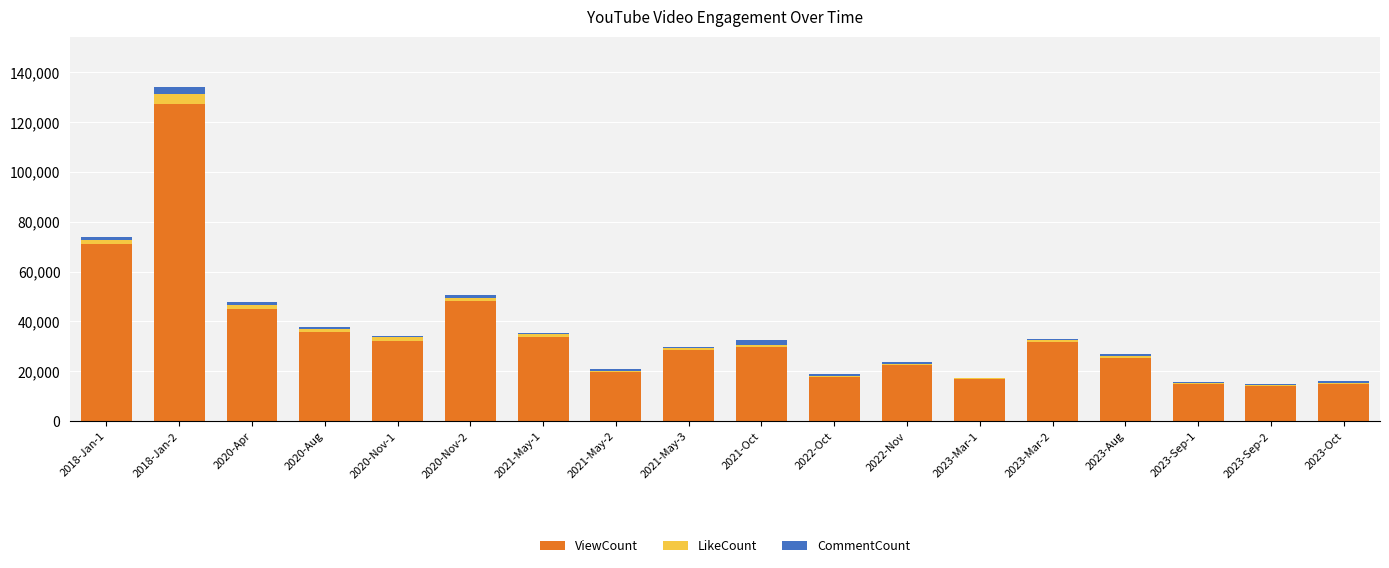

At which category is the sum across all series the highest?

2018-Jan-2